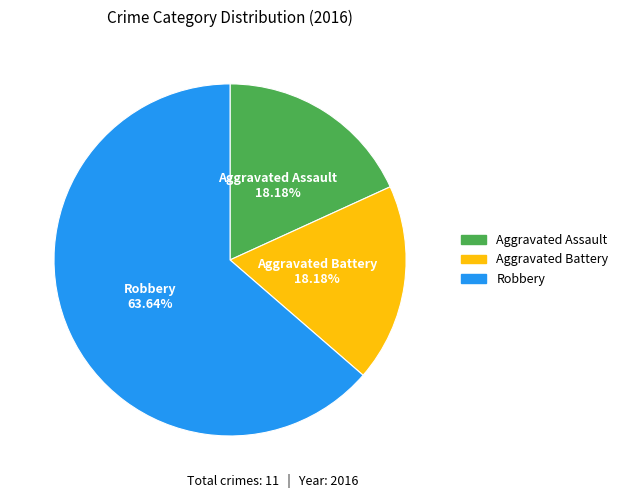

What percentage is NOT represented by Aggravated Assault?

81.8%